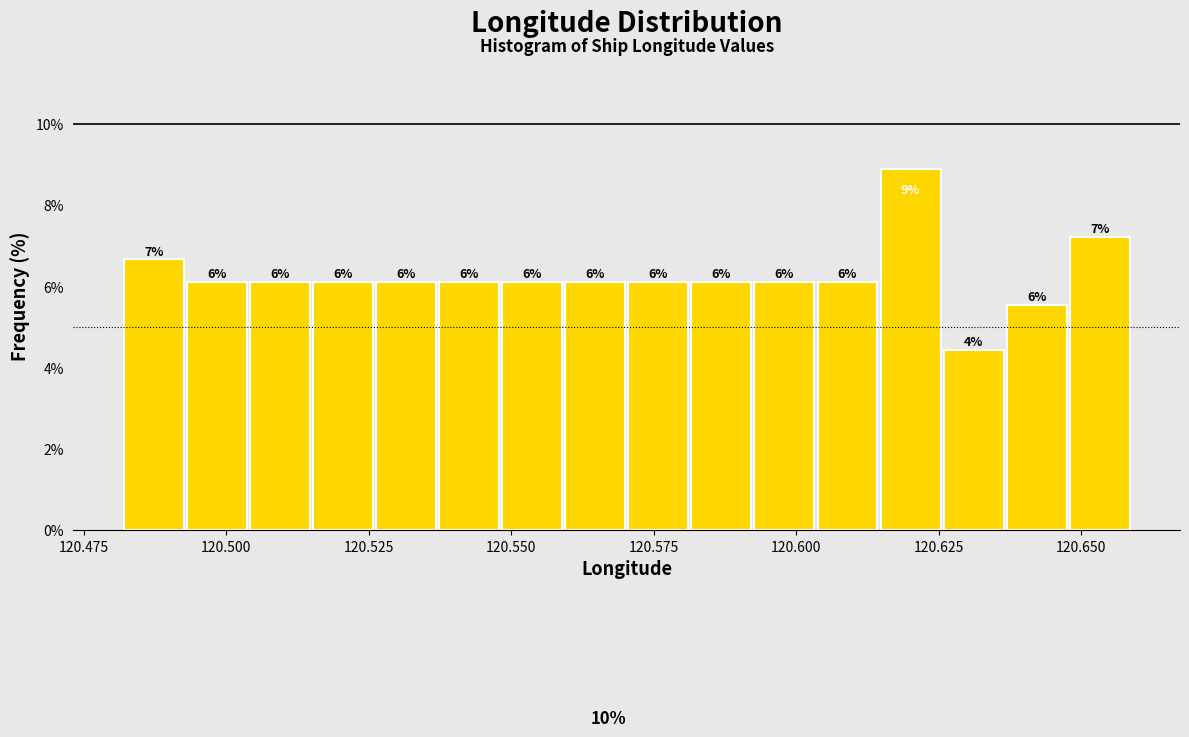

Read against the x-axis, roughly where is the centre of the tallest bar?

120.620